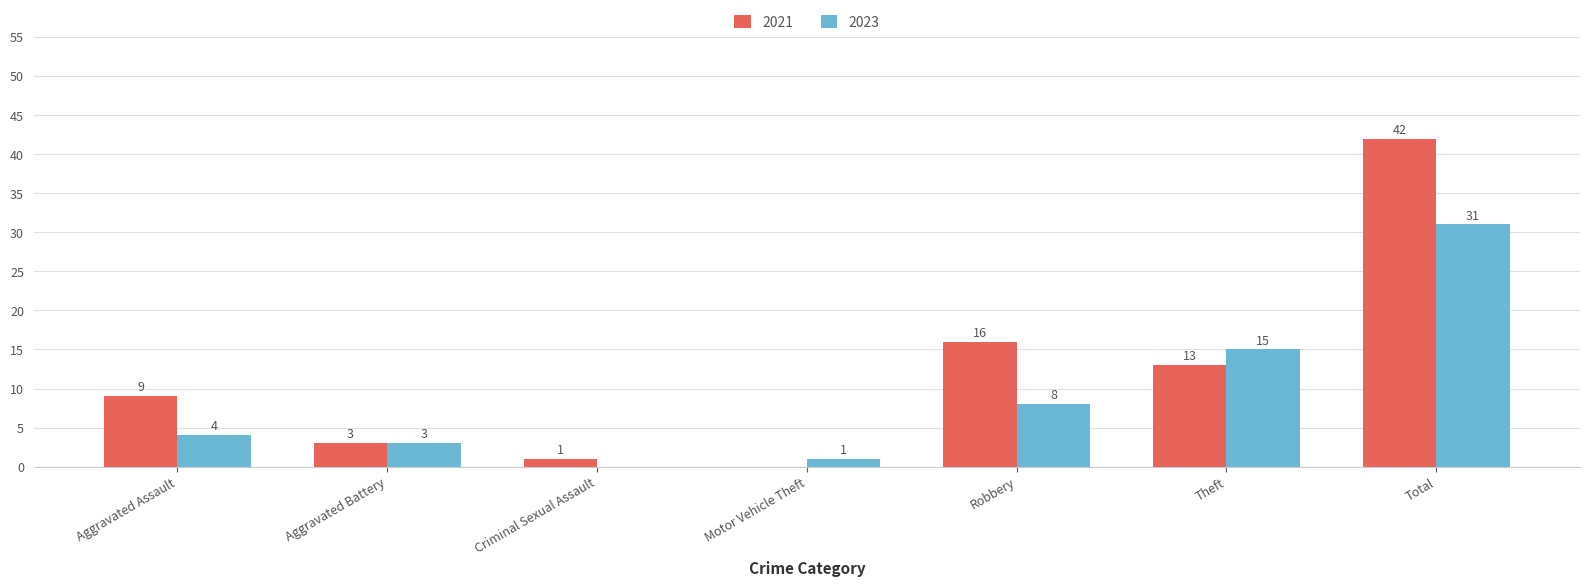

What value does the 2023 series have at Robbery?

8